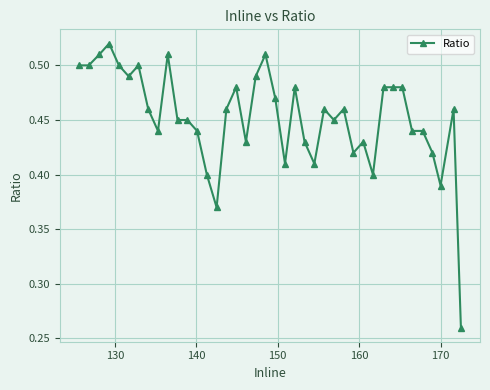

Count the values in the range 0 to 1.

40